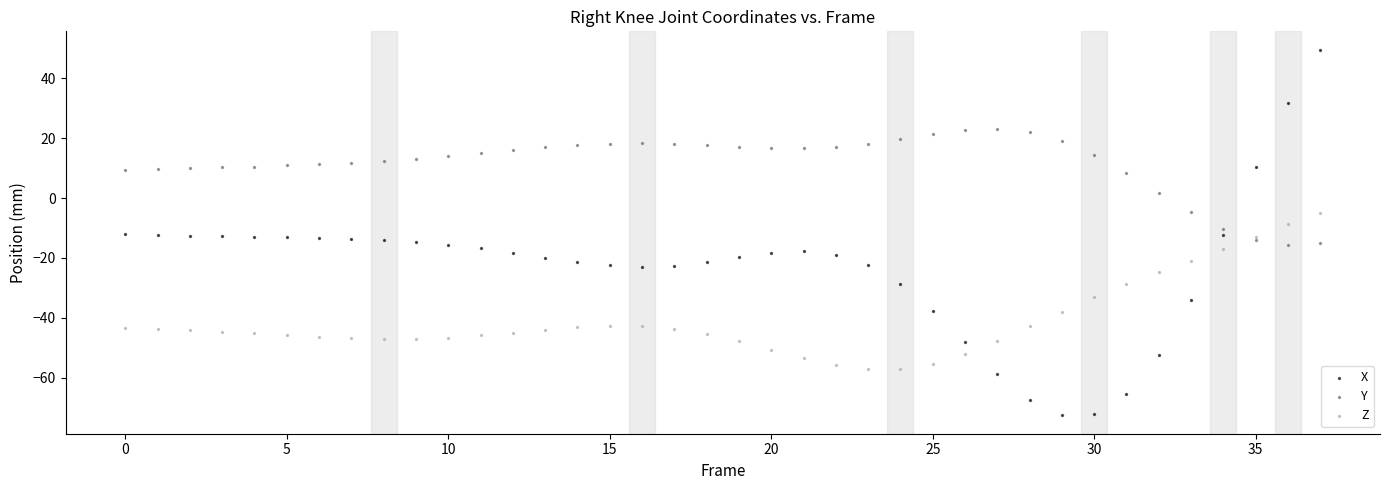

Which series contains the highest Y value?

X